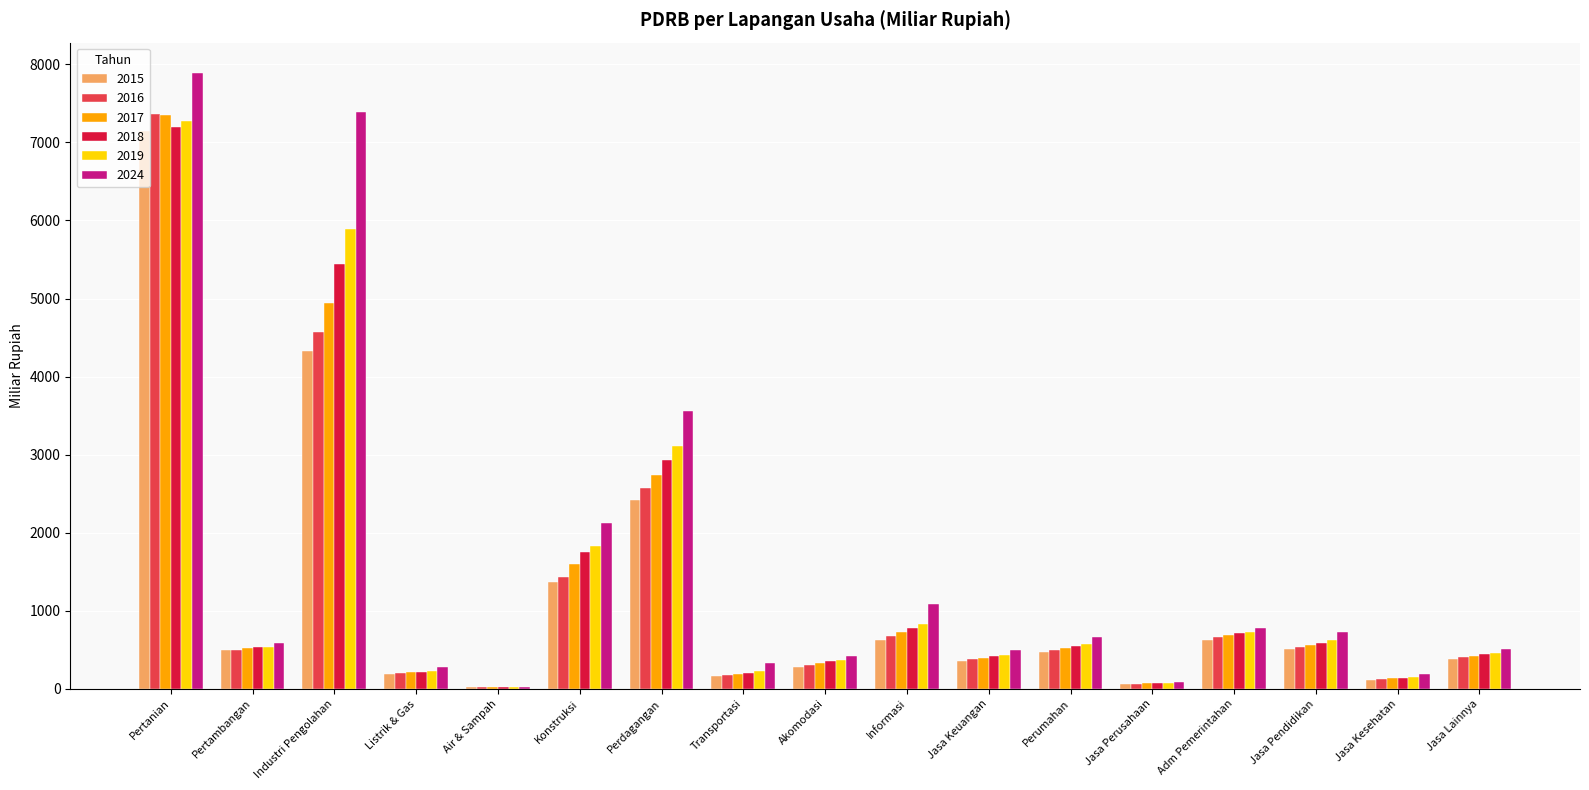

Is it true that 2016 equals 659.0 at Adm Pemerintahan?

True